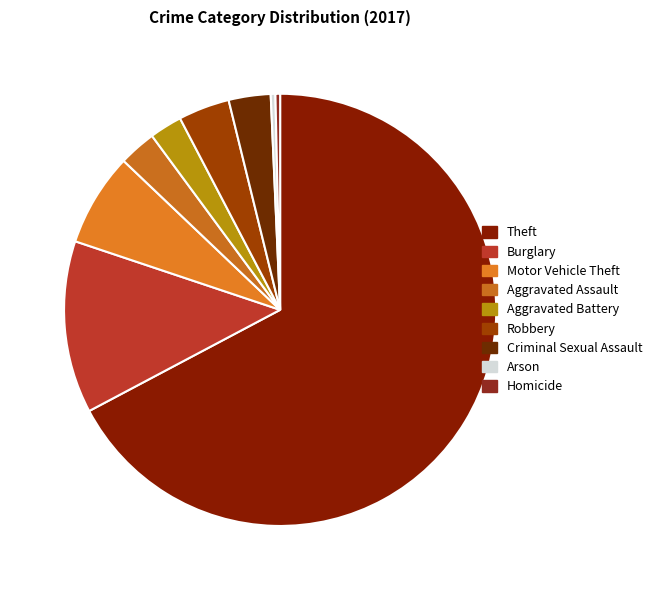

Do Aggravated Battery and Homicide together represent more than half of the pie?

No